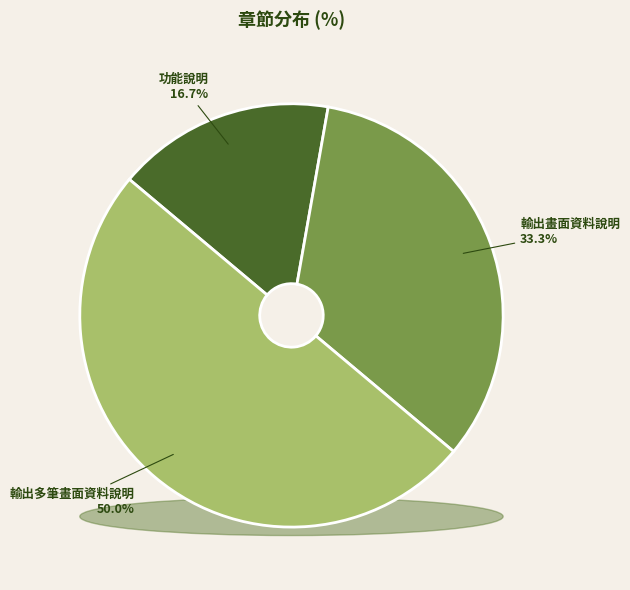

Is it true that 輸出畫面資料說明 is 28% of the pie?

False